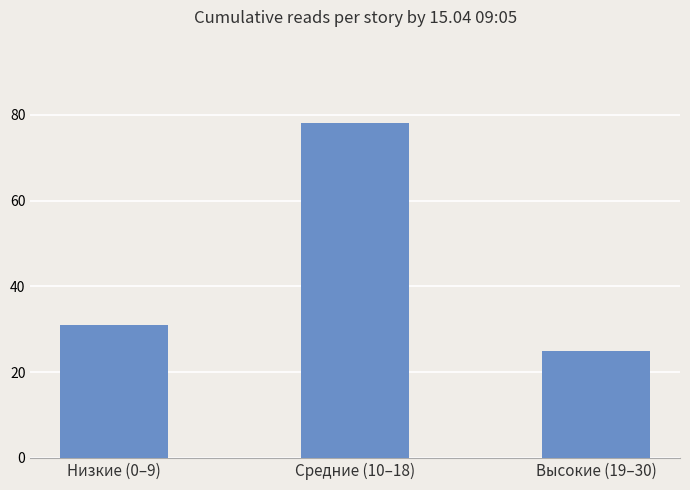

What is the value of the 1st bar from the left?

31